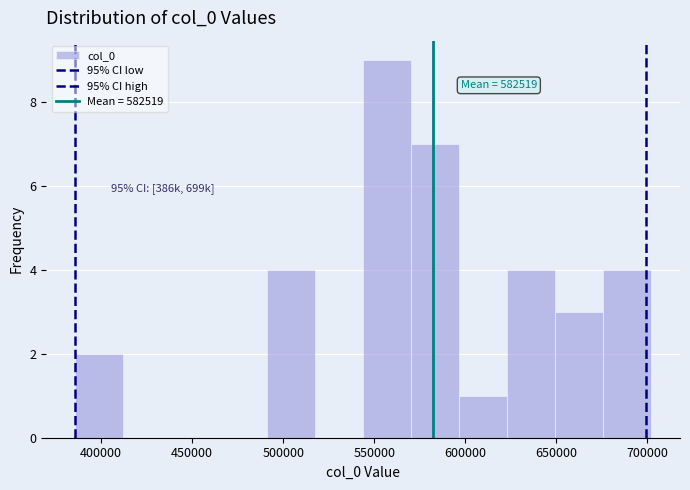

Over which range of the x-axis is the bar tallest?

545000 to 570000